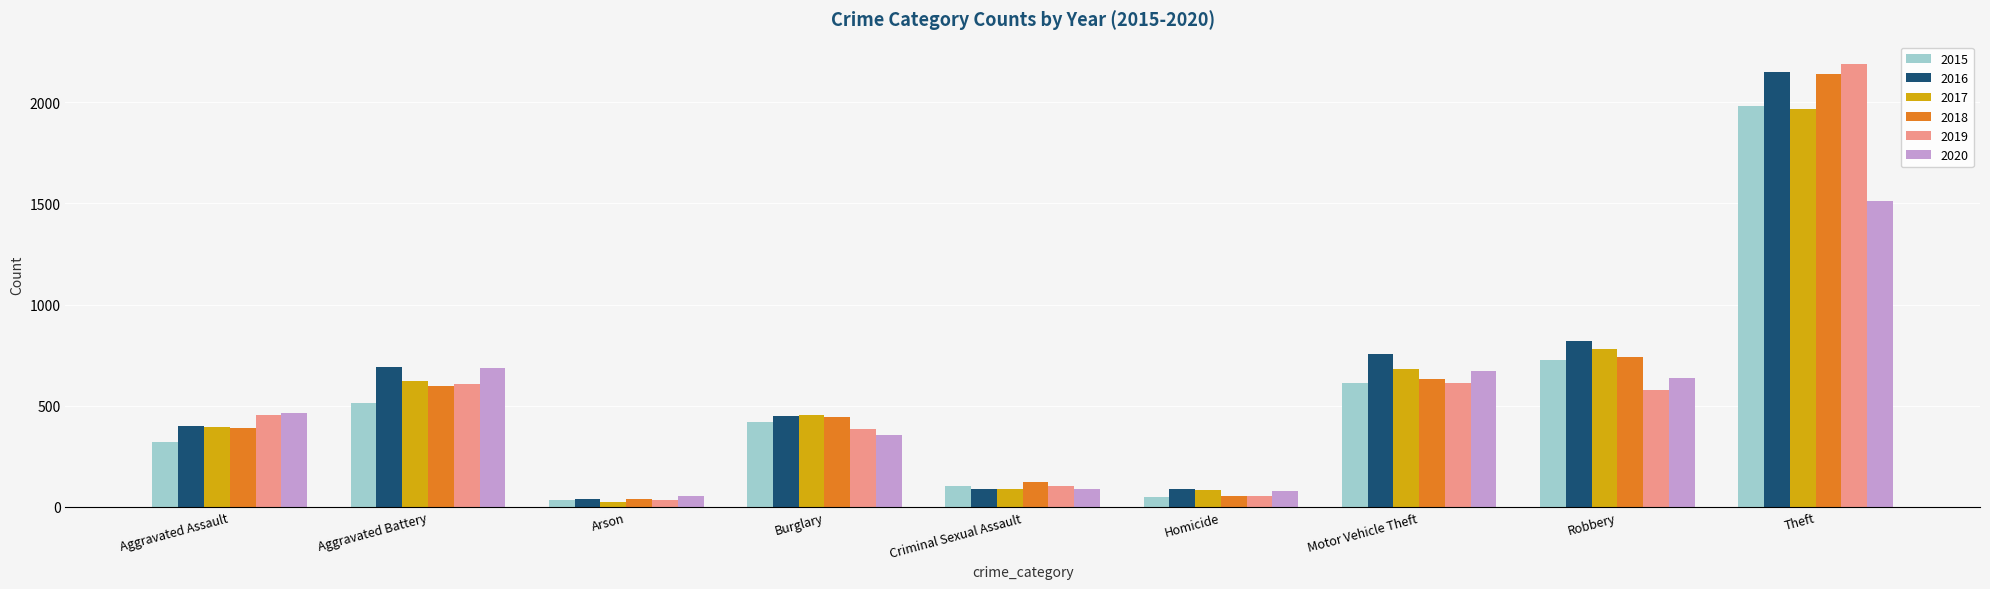

What is the spread (max minus min) of values at Burglary?

96